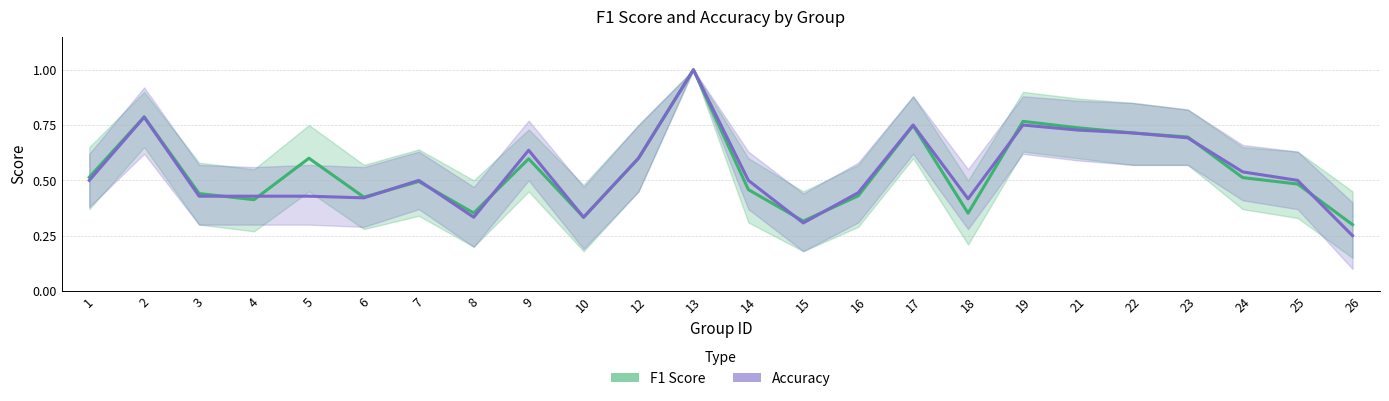

Count the F1 Score values in the range 0 to 1.

24